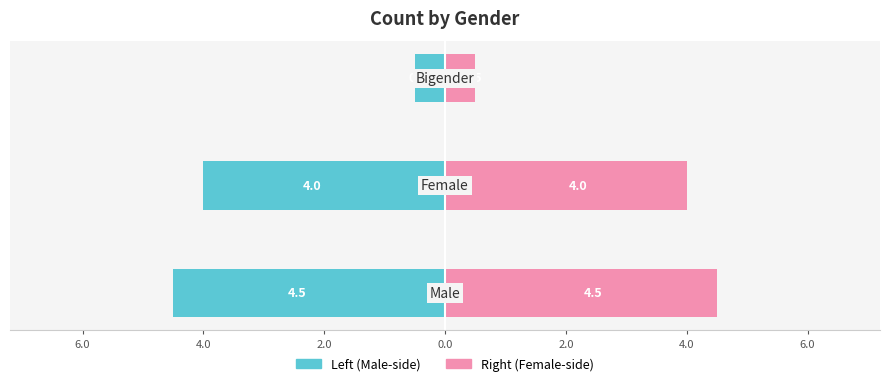

Is it true that Female count (right) equals 7.2 at 8.0?

False